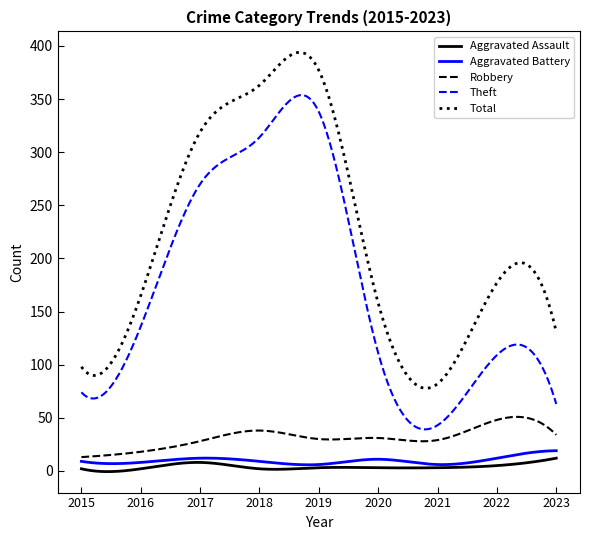

True or false: Theft and Aggravated Battery intersect in this chart.

False